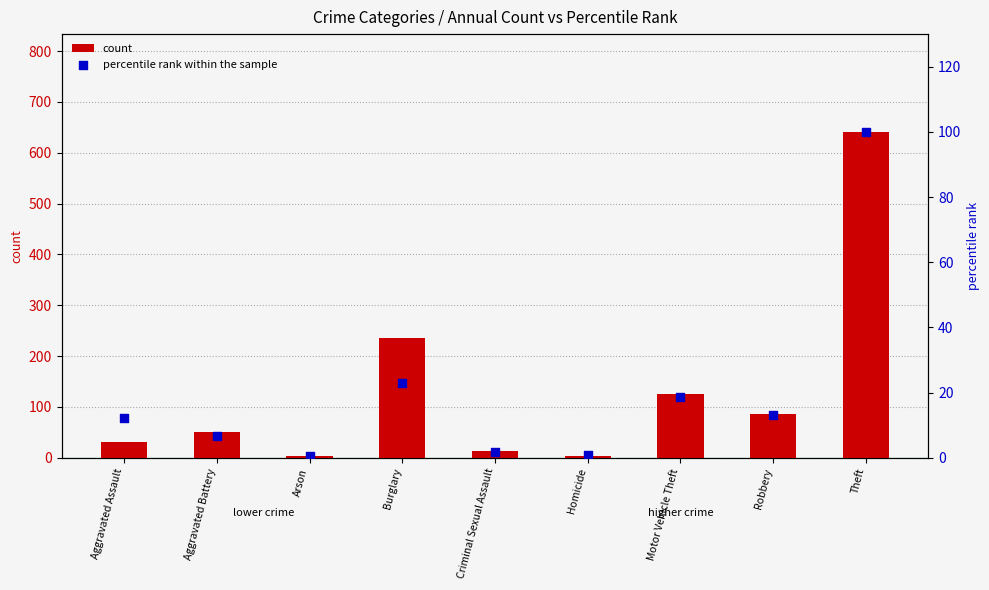

What are all the series names shown in the legend?

count, percentile rank within the sample